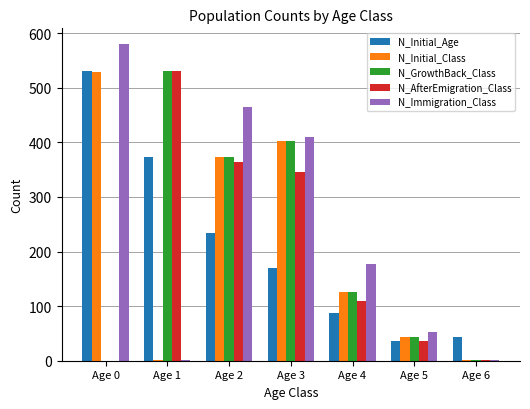

What is the approximate value of N_GrowthBack_Class at Age 5, to the nearest 10?

40